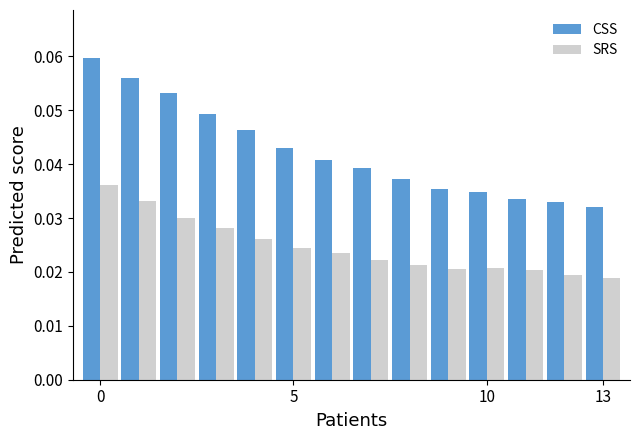

Are the bars horizontal?

No